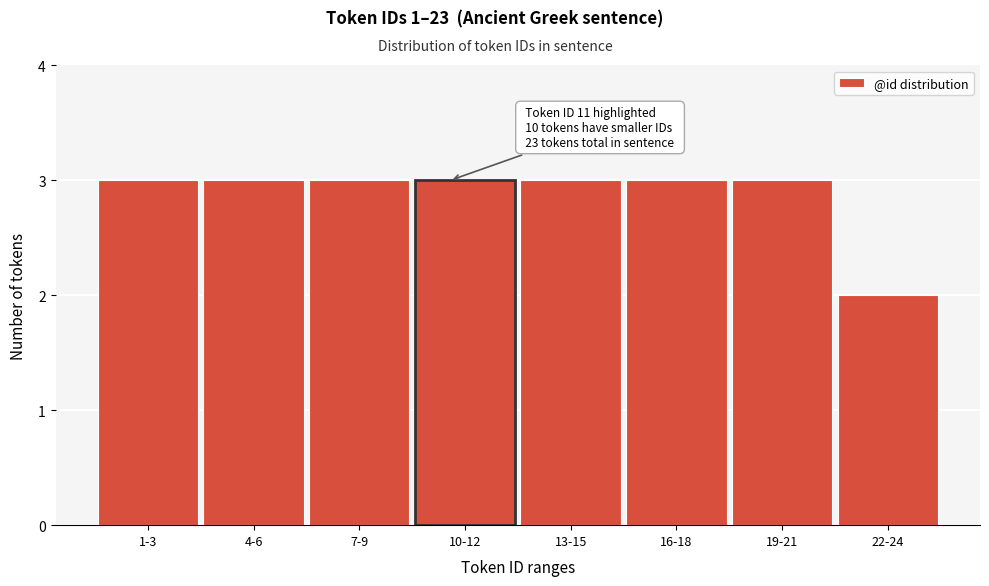

Reading left to right, extract all data points from this chart.

3	3	3	3	3	3	3	2